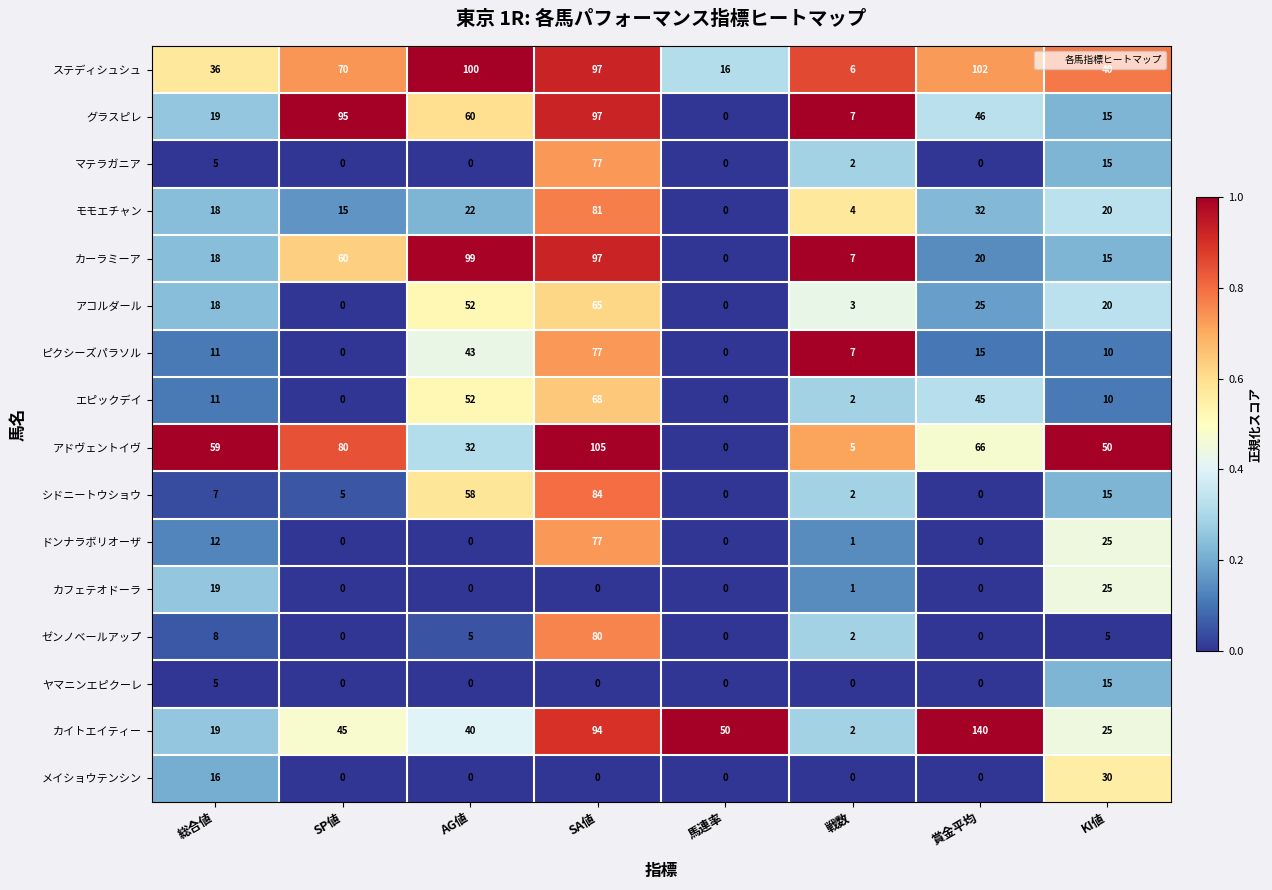

What is the difference between the highest and lowest values at SA値?

105